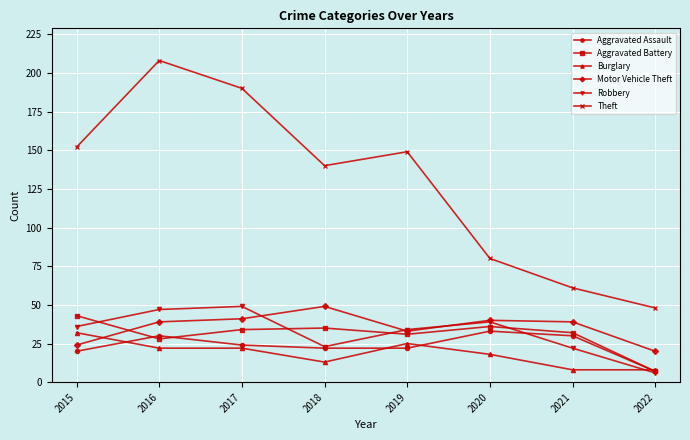

At which label does Burglary reach its peak?

2015